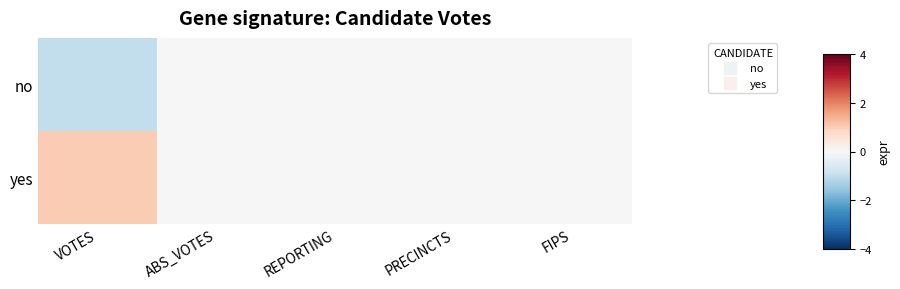

What is the spread (max minus min) of values at VOTES?

2